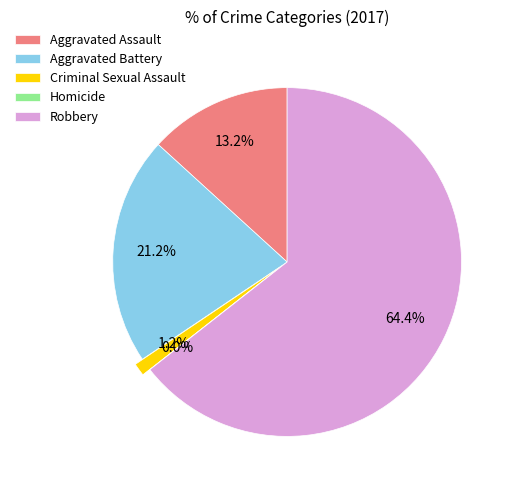

To the nearest percent, what is the combined percentage of Homicide and Criminal Sexual Assault?

1%